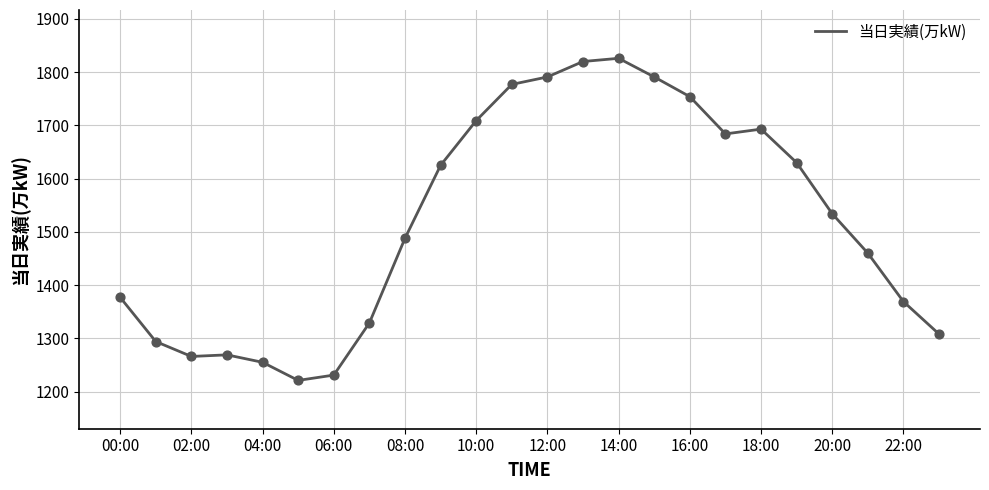

What is the maximum value shown in the chart?

1826